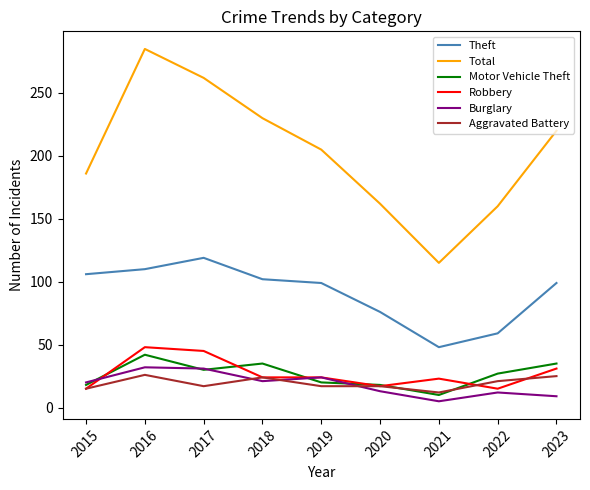

List the series in order of their peak value, highest first.

Total, Theft, Robbery, Motor Vehicle Theft, Burglary, Aggravated Battery